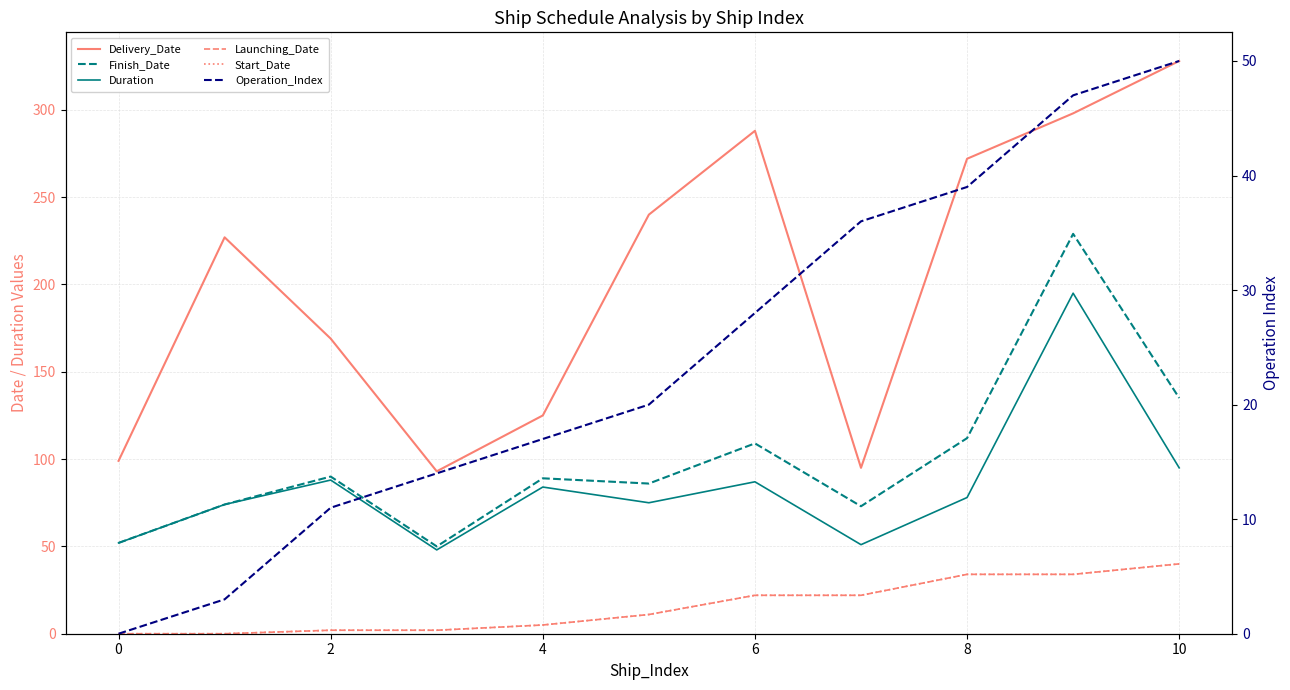

What is the value of the Launching_Date point at the 6th from the left?

11